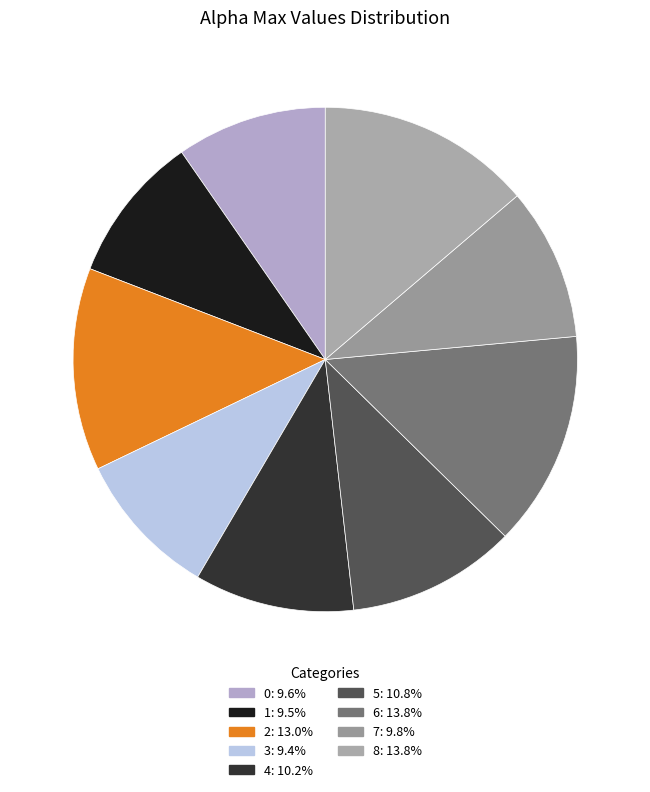

How many segments does this pie chart have?

9